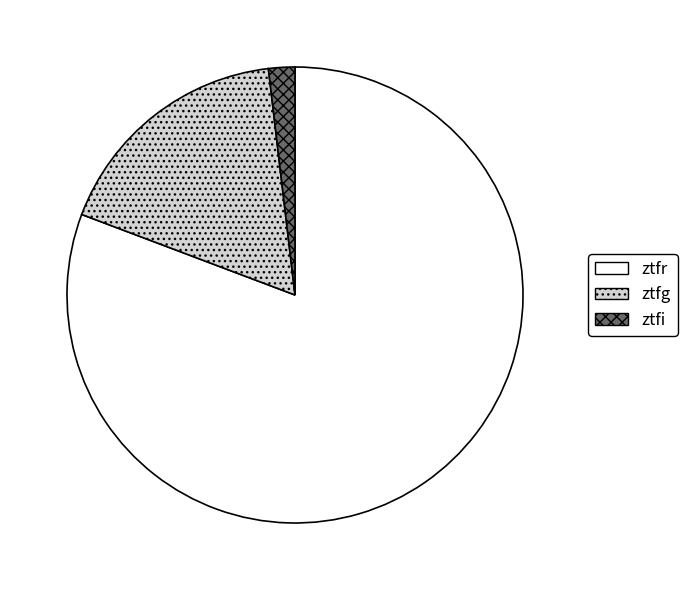

Is the sum of ztfg and ztfi greater than half?

No